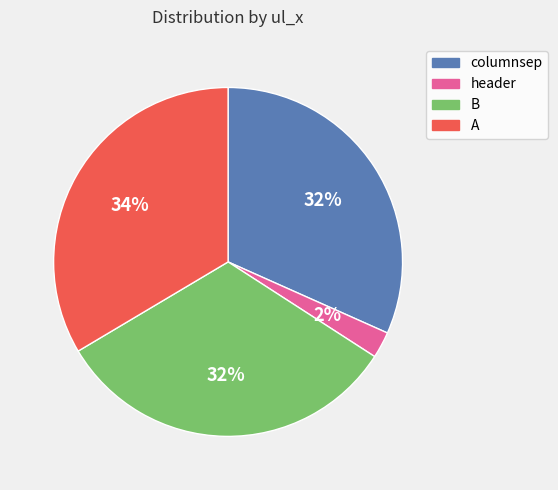

To the nearest percent, what is the average slice percentage?

25%